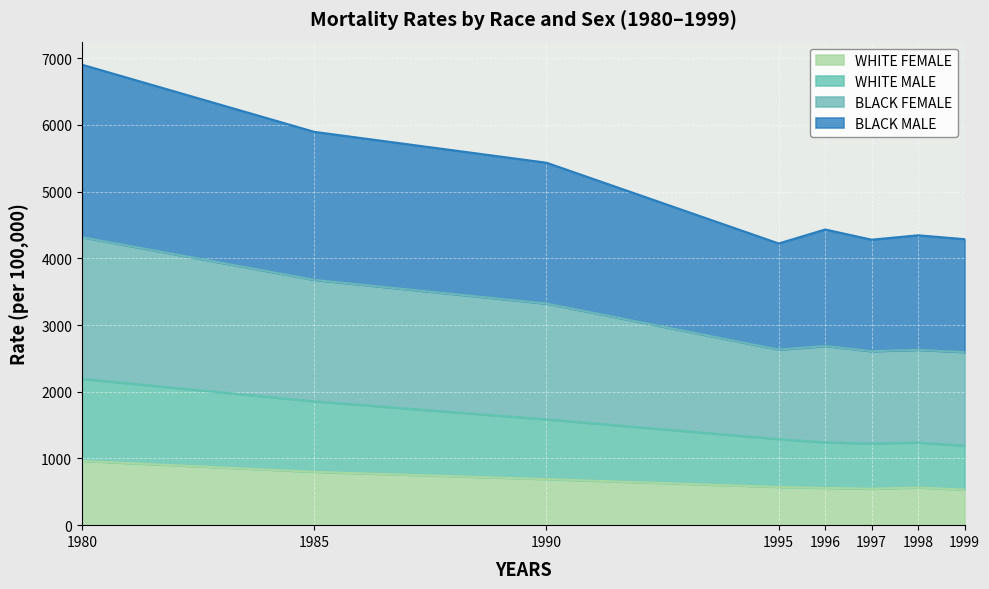

Reading left to right, extract all data points from this chart.

WHITE MALE: 1980=2193	1985=1856	1990=1586	1995=1290	1996=1241	1997=1224	1998=1238	1999=1191
BLACK MALE: 1980=6904	1985=5897	1990=5434	1995=4223	1996=4433	1997=4280	1998=4346	1999=4288
WHITE FEMALE: 1980=963	1985=799	1990=690	1995=572	1996=558	1997=546	1998=564	1999=533
BLACK FEMALE: 1980=4317	1985=3677	1990=3322	1995=2632	1996=2685	1997=2608	1998=2628	1999=2594